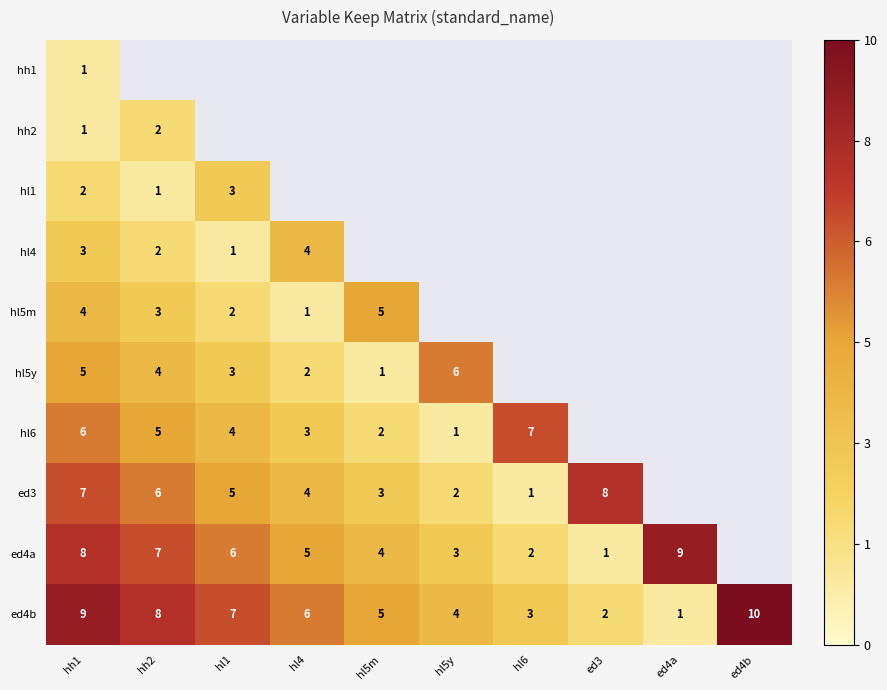

At which category does the chart reach its minimum across all series?

hh1